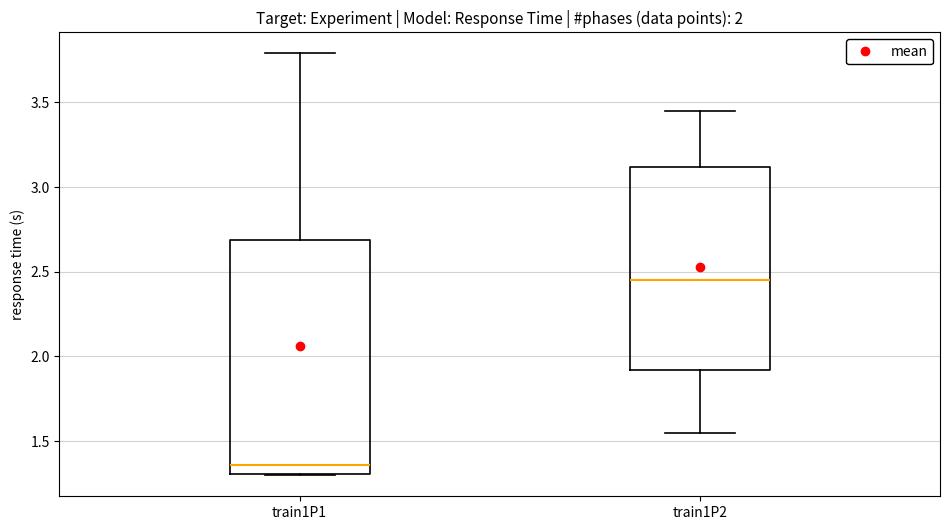

Which box has the lowest median line?

train1P1